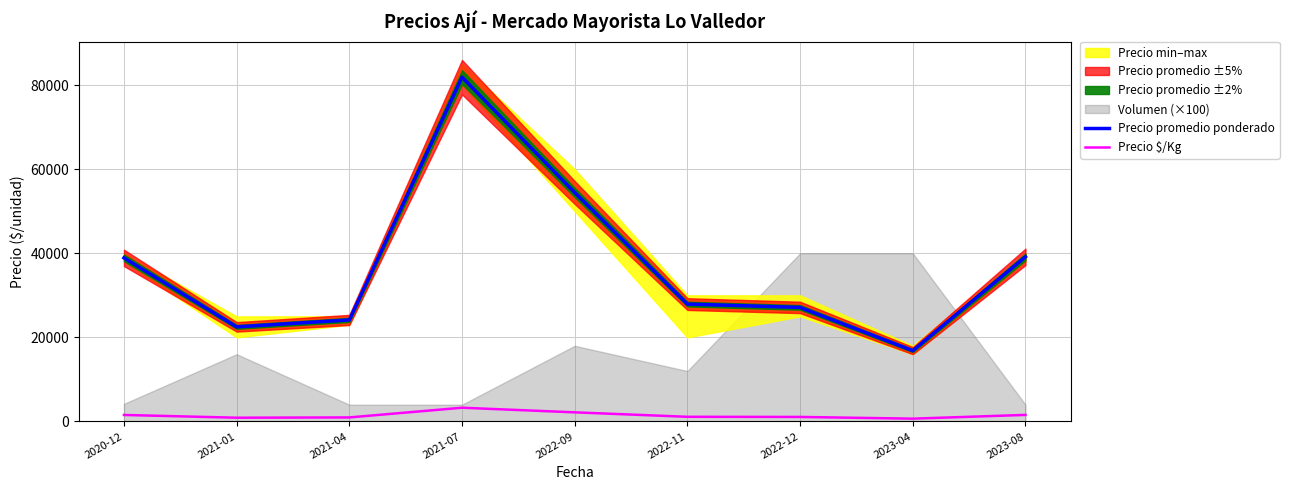

Rank the series by their average value, from highest to lowest.

Precio promedio ponderado, Precio $/Kg